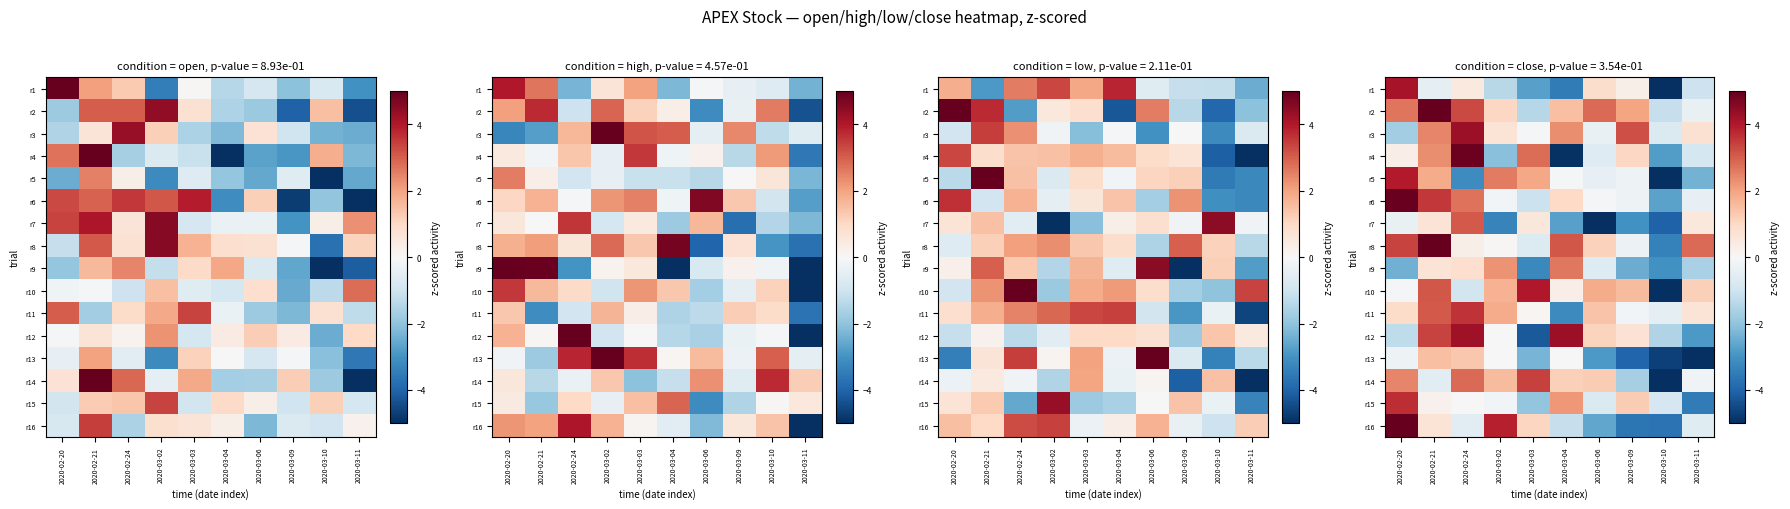

What is the difference between the second highest and second lowest values in the r10 series?

4.1